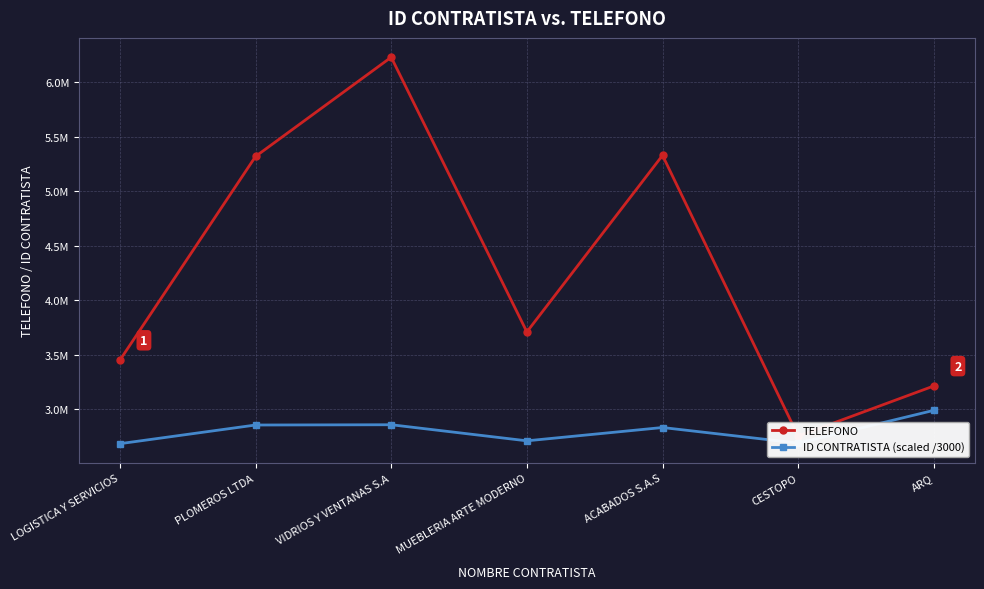

What is the sum of all ID CONTRATISTA (scaled /3000) values?

19625760.9